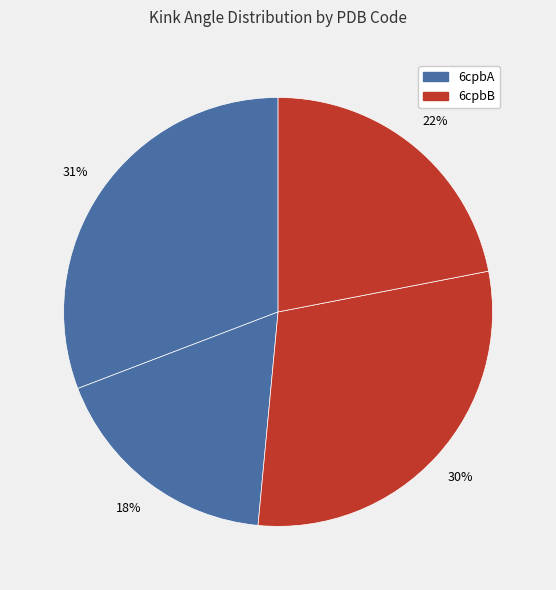

How many slices are in this pie chart?

4